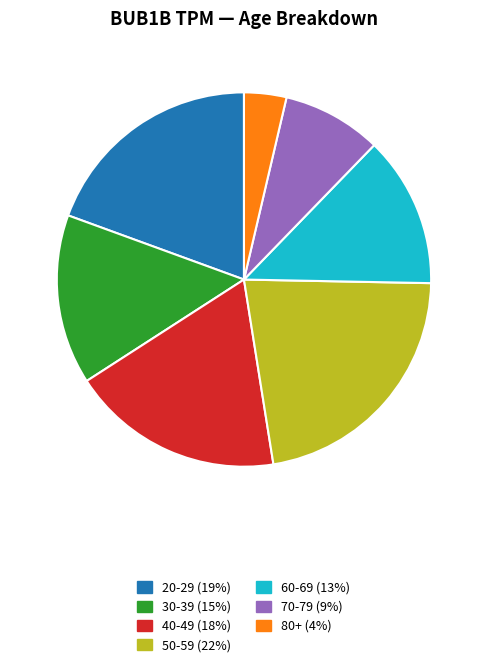

True or false: 80+ (4%) accounts for 4% of the total.

True